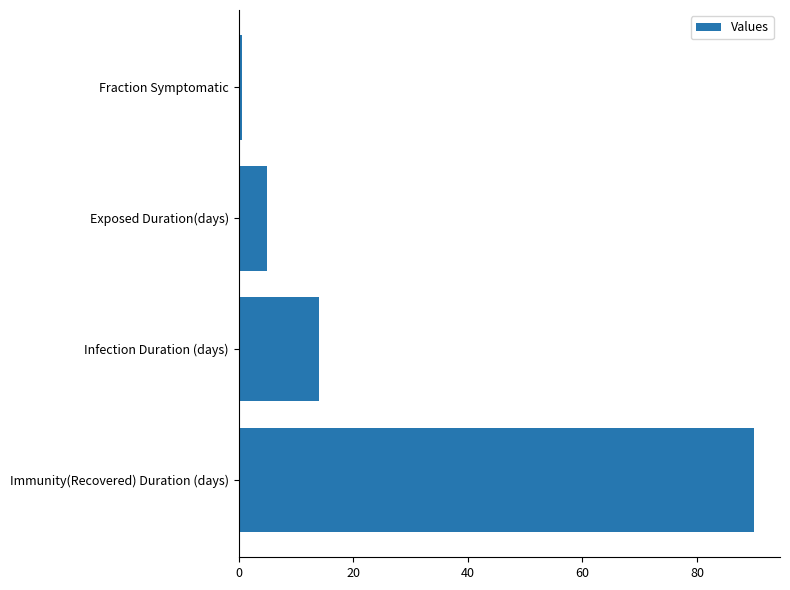

Are the bars horizontal?

Yes